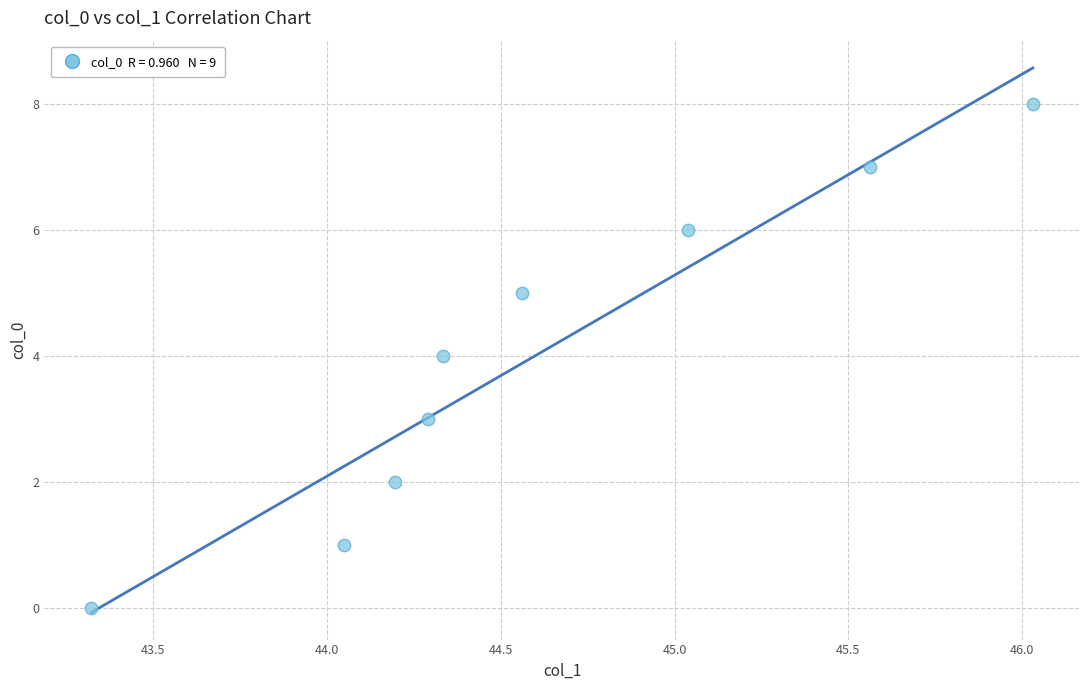

What is the range of Y values (max minus min)?

8